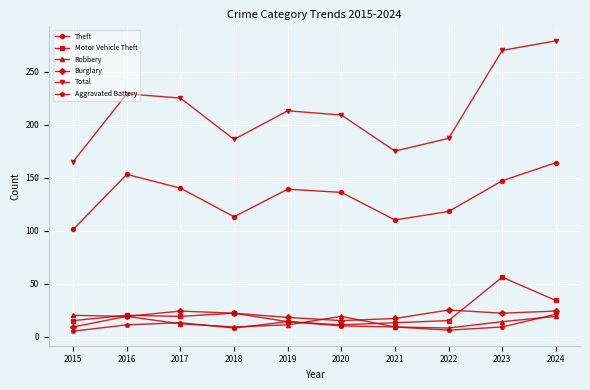

Is the value of Motor Vehicle Theft at 2015 greater than the value of Aggravated Battery at 2018?

Yes